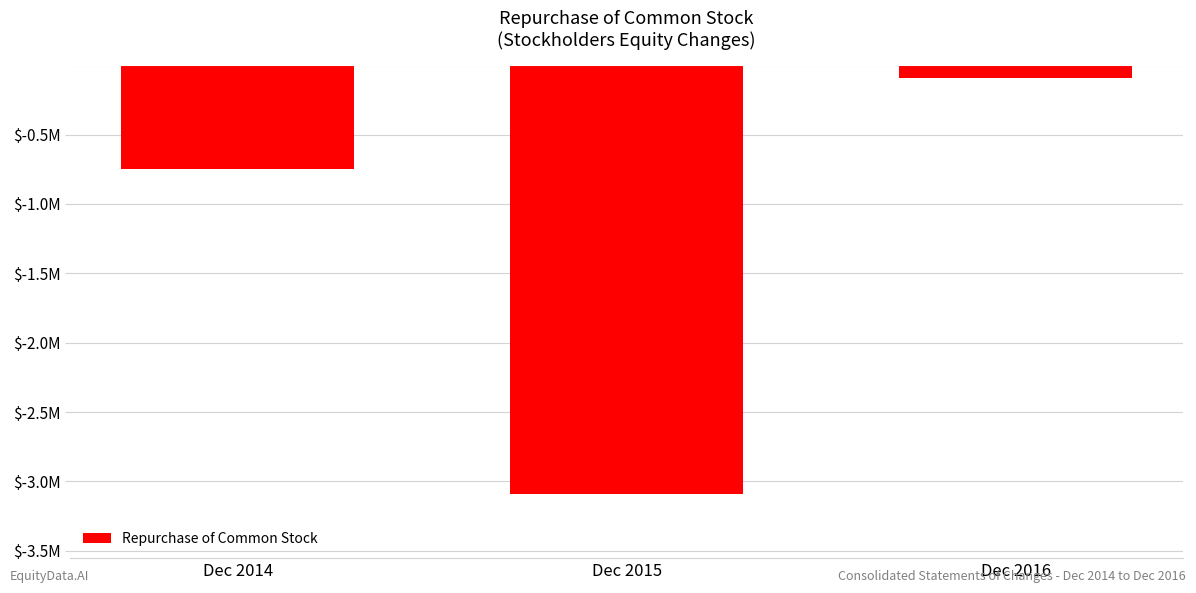

How many values are between -3089055 and -93984?

3